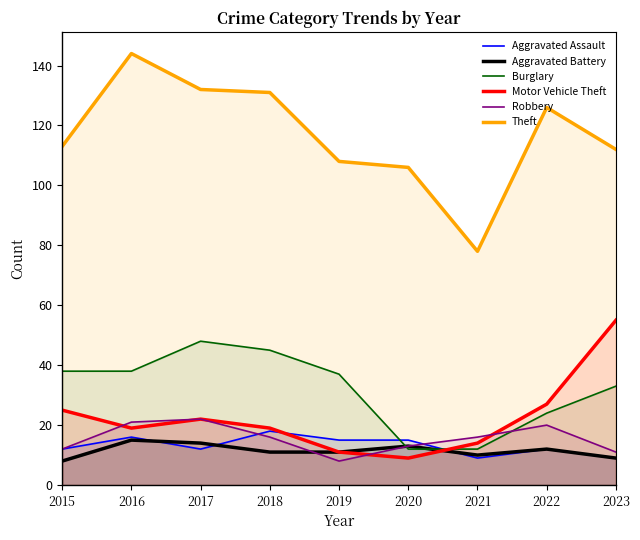

Rank the series at 2020 from highest to lowest value.

Theft, Aggravated Assault, Aggravated Battery, Robbery, Burglary, Motor Vehicle Theft